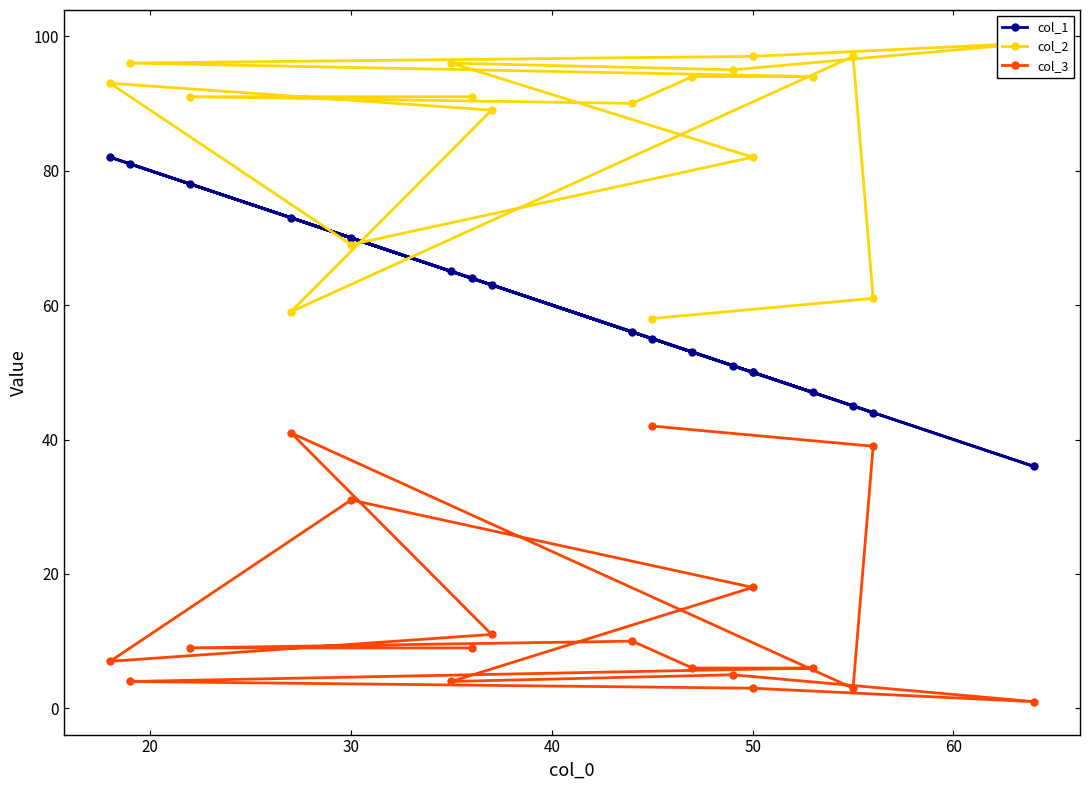

True or false: col_3 has a value of 17 at 15.

False